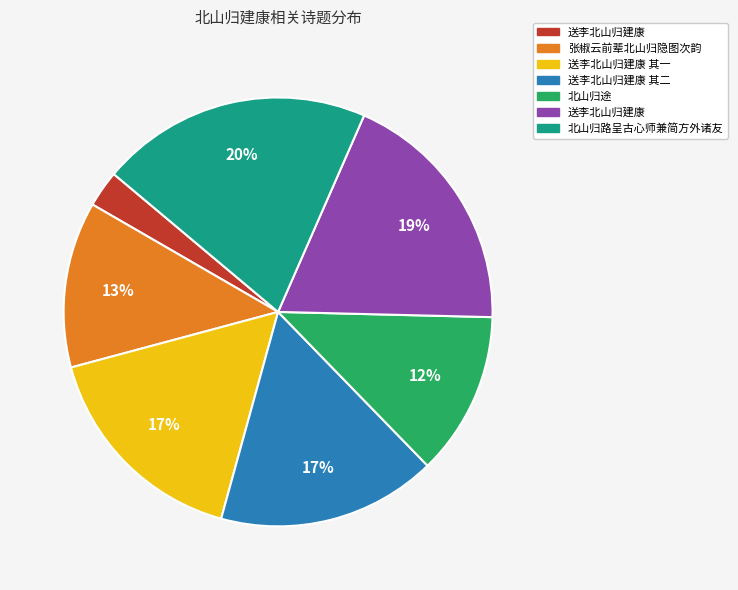

Does any single category account for the majority?

No